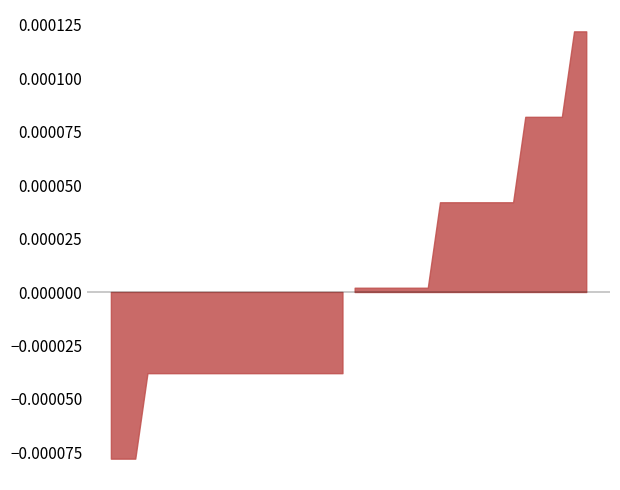

Which category has the lowest value across all series?

237